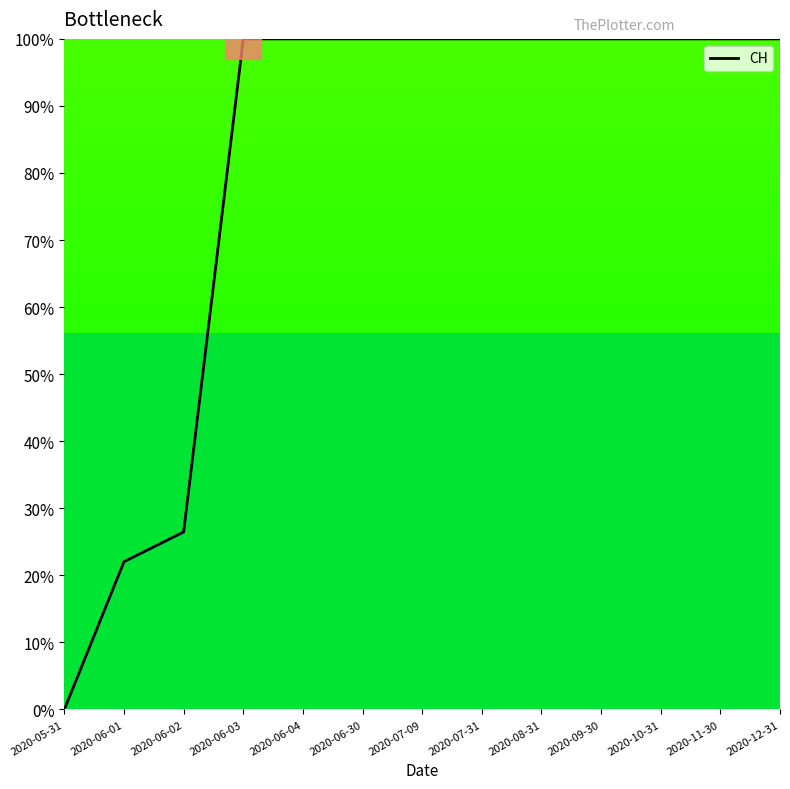

How many values are below 100?

3